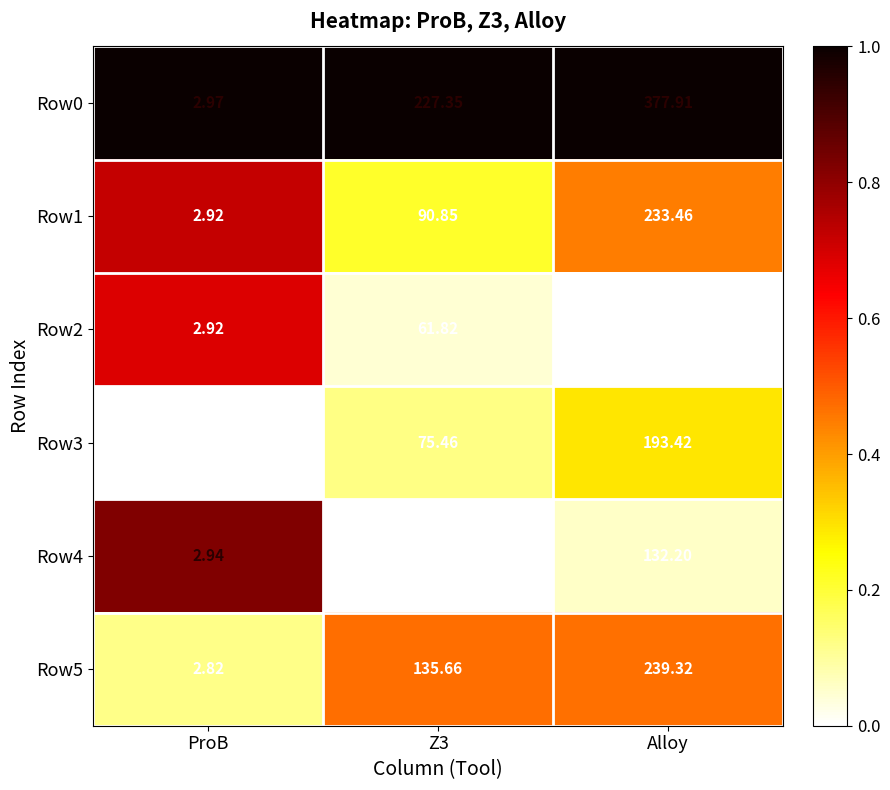

At which category is the sum across all series the highest?

Alloy